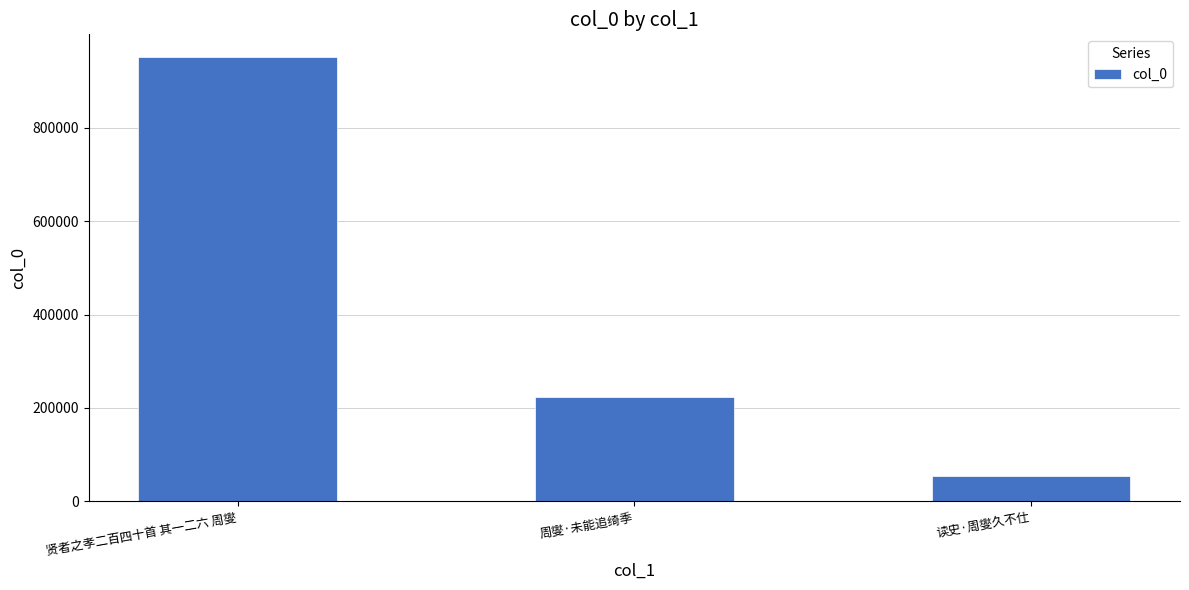

The chart shows a value of 100122 at 周燮·未能追绮季. True or false?

False